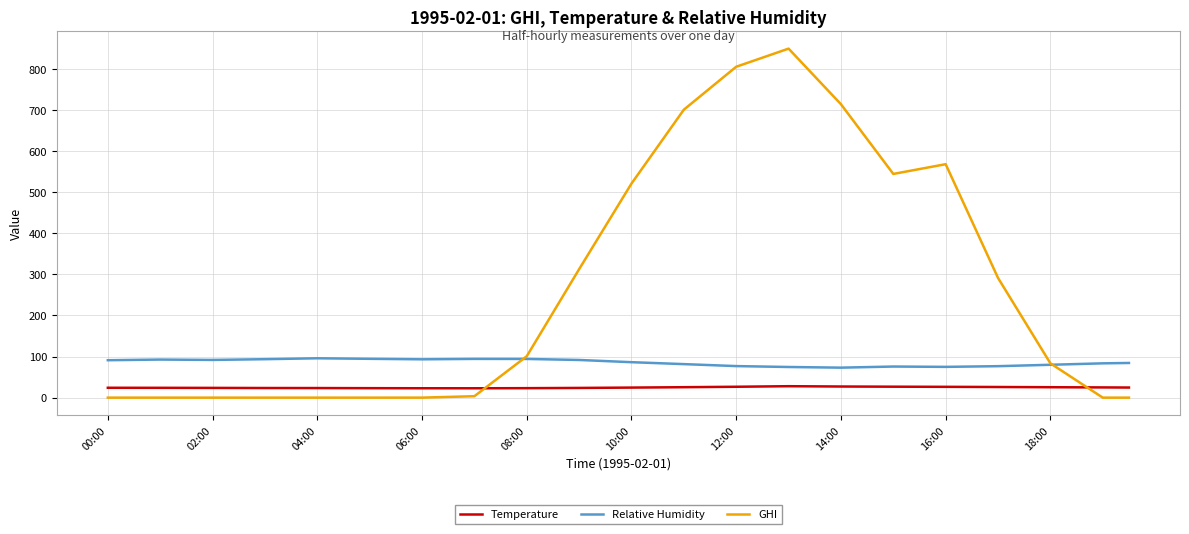

List the series in order of their overall mean, lowest first.

Temperature, Relative Humidity, GHI